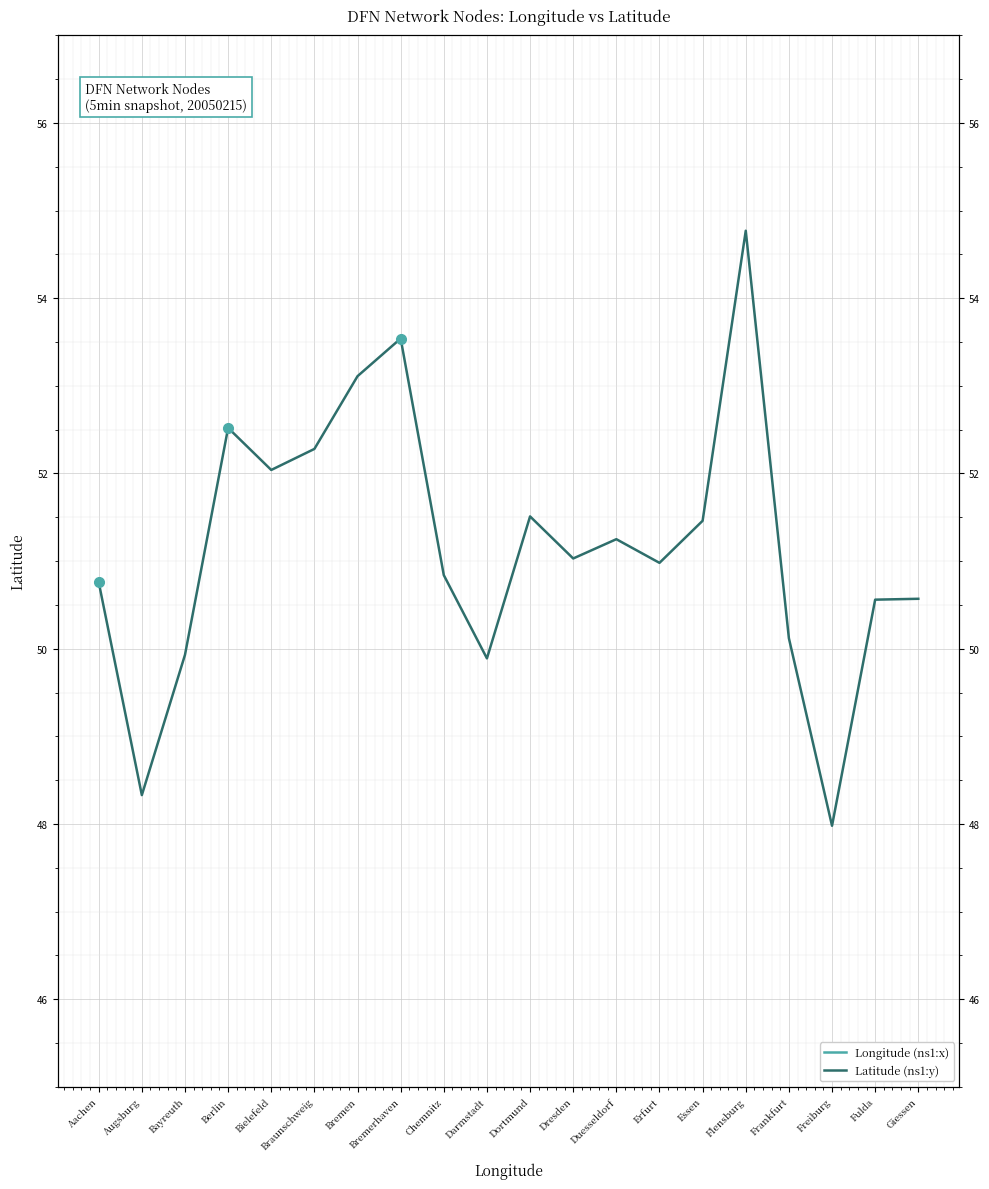

Where is the first local minimum for Longitude (ns1:x)?

Bielefeld